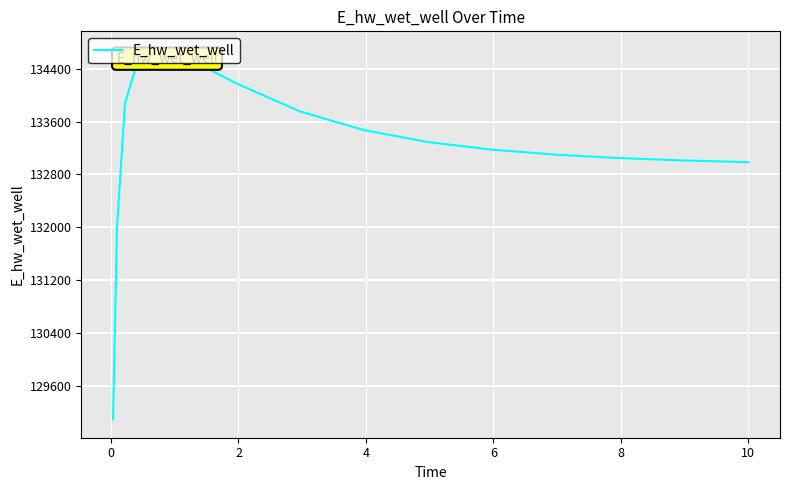

What is the difference between the maximum and minimum values?

5594.2